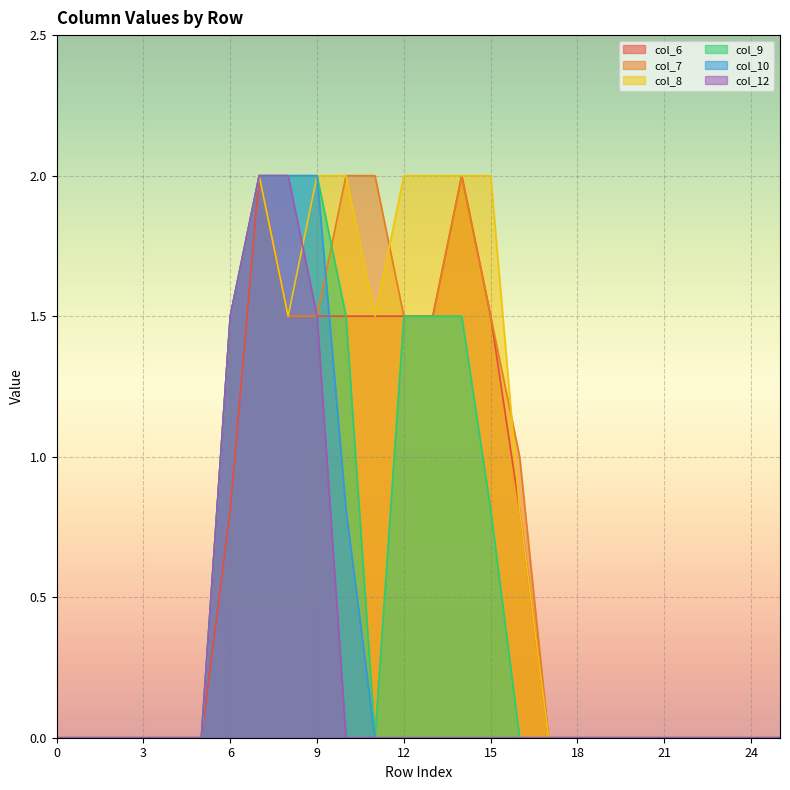

How many categories are shown in the chart?

26